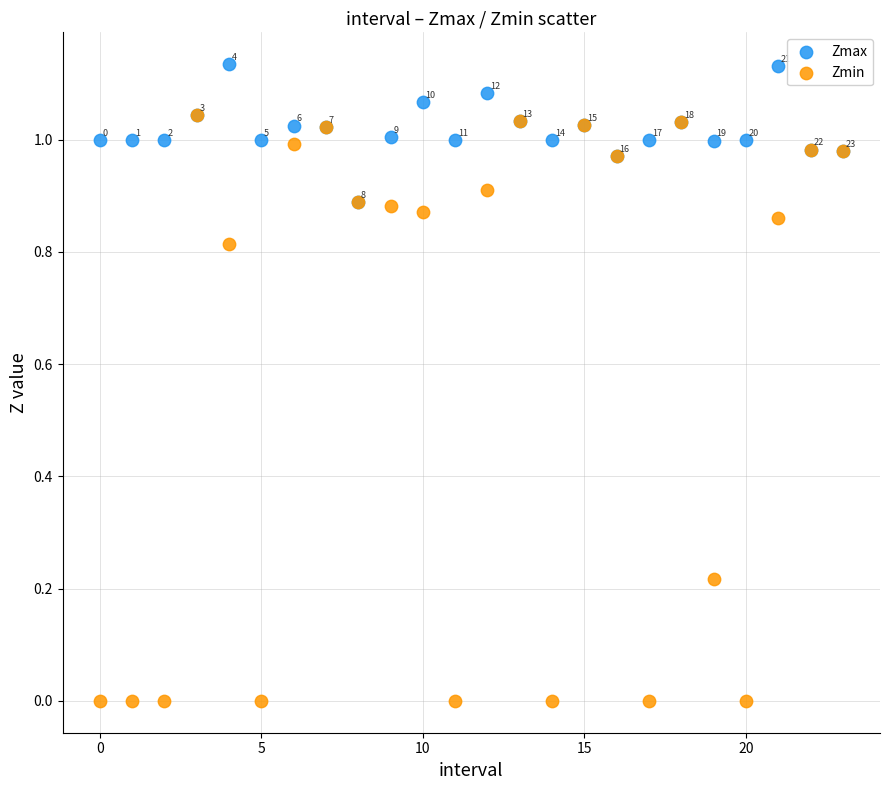

Which series reaches the maximum Y coordinate?

Zmax